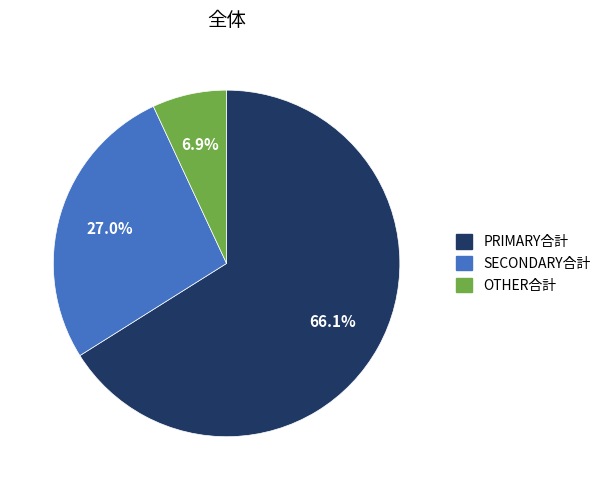

Rank the categories by value from lowest to highest.

OTHER合計, SECONDARY合計, PRIMARY合計